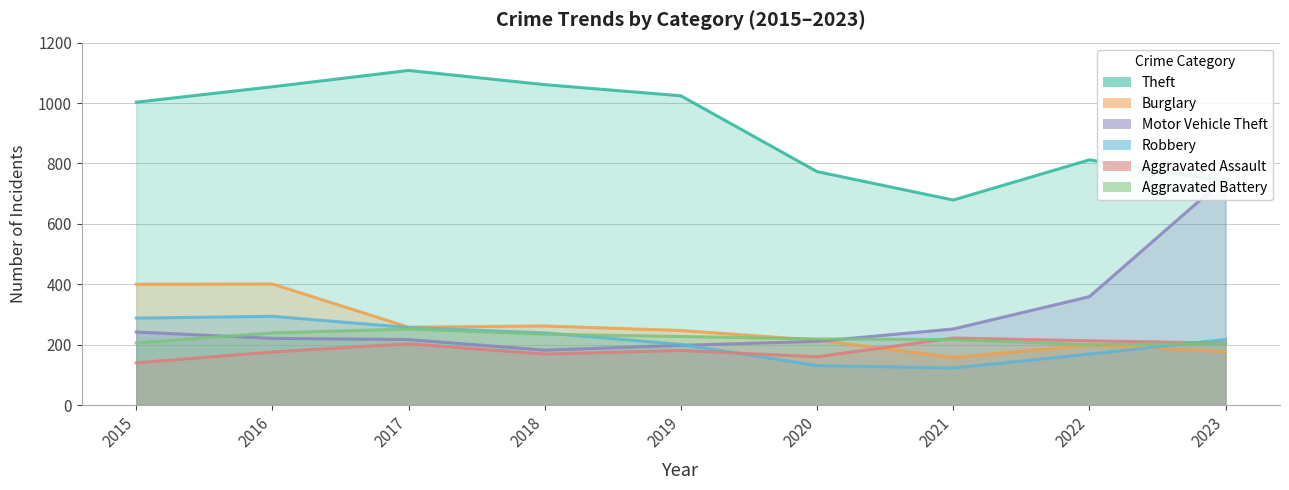

True or false: Motor Vehicle Theft has more than 2 interior local peaks.

False